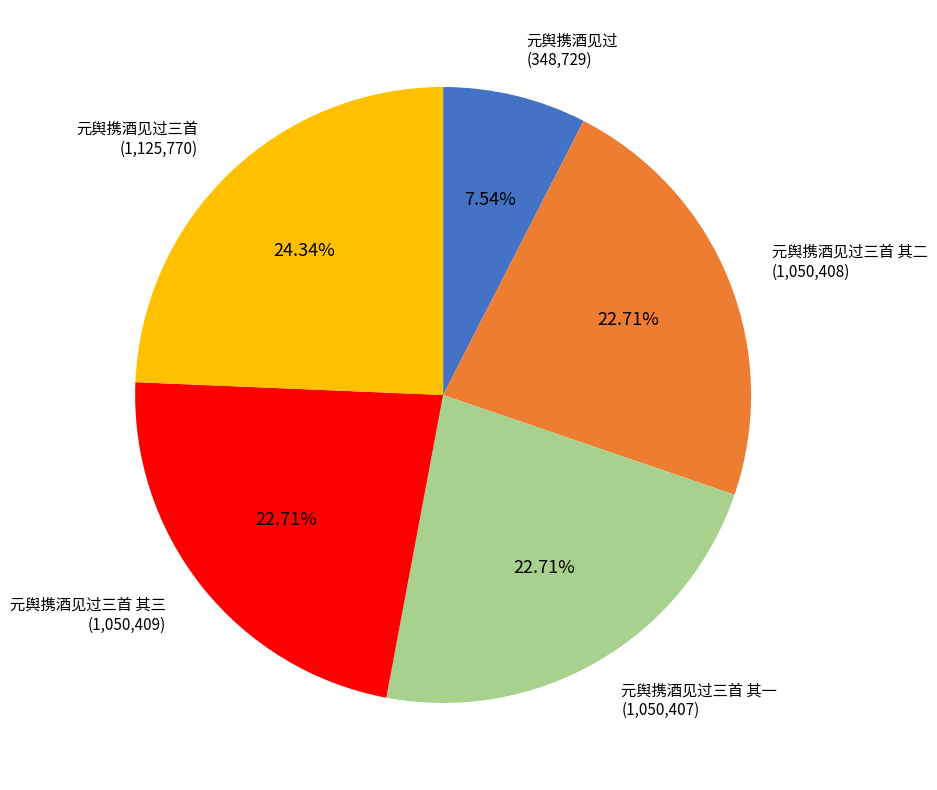

Does any single category account for the majority?

No